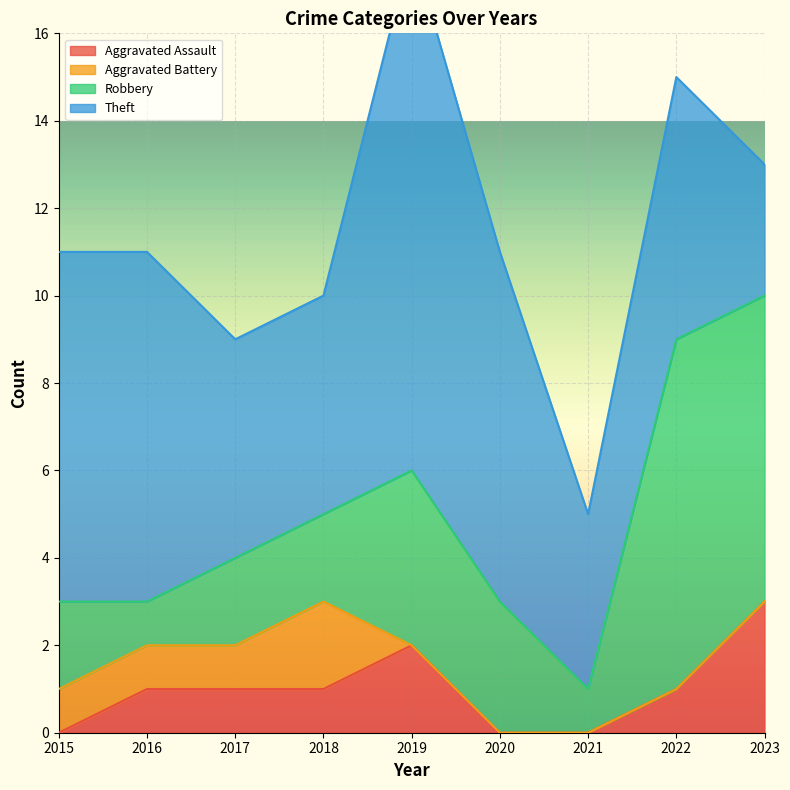

Read the Robbery value at 2022.

8